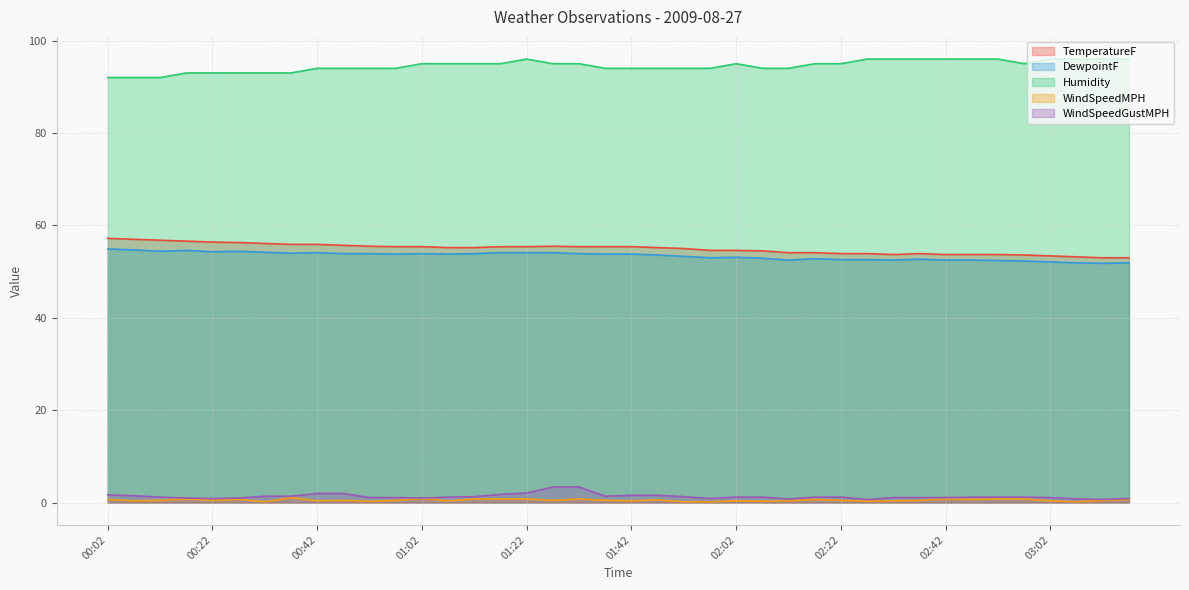

Between 03:07 and 03:17, which series saw the biggest shift?

WindSpeedMPH